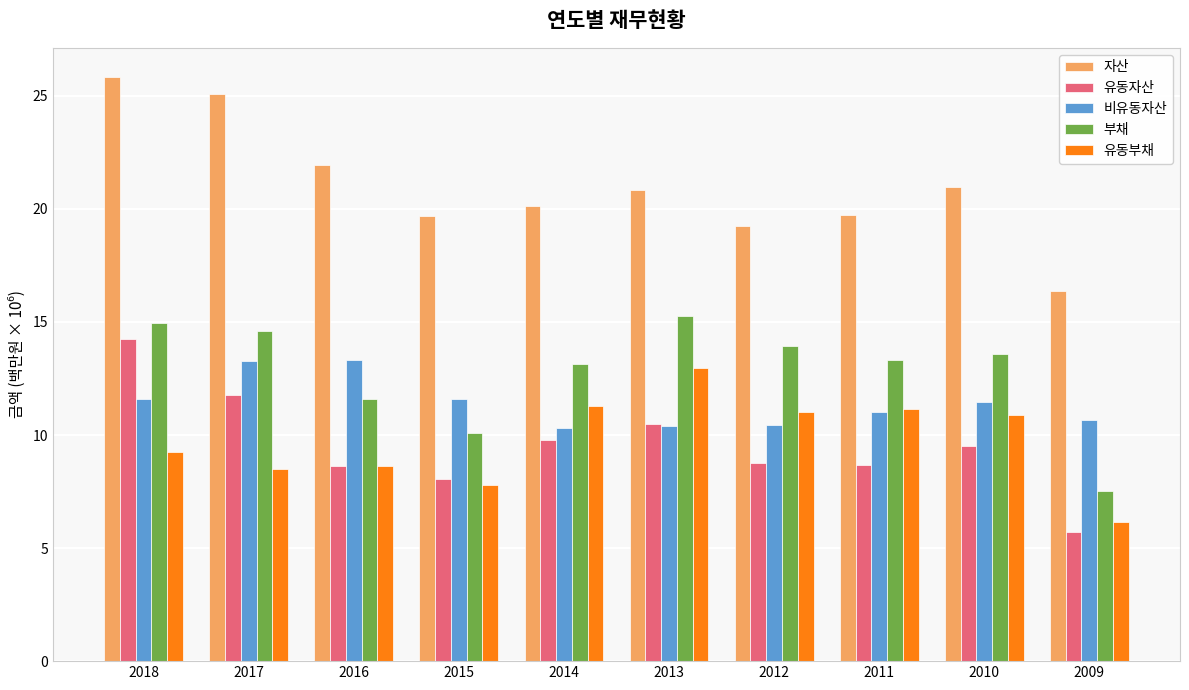

Where is 부채 nearest to the value 11?

2016